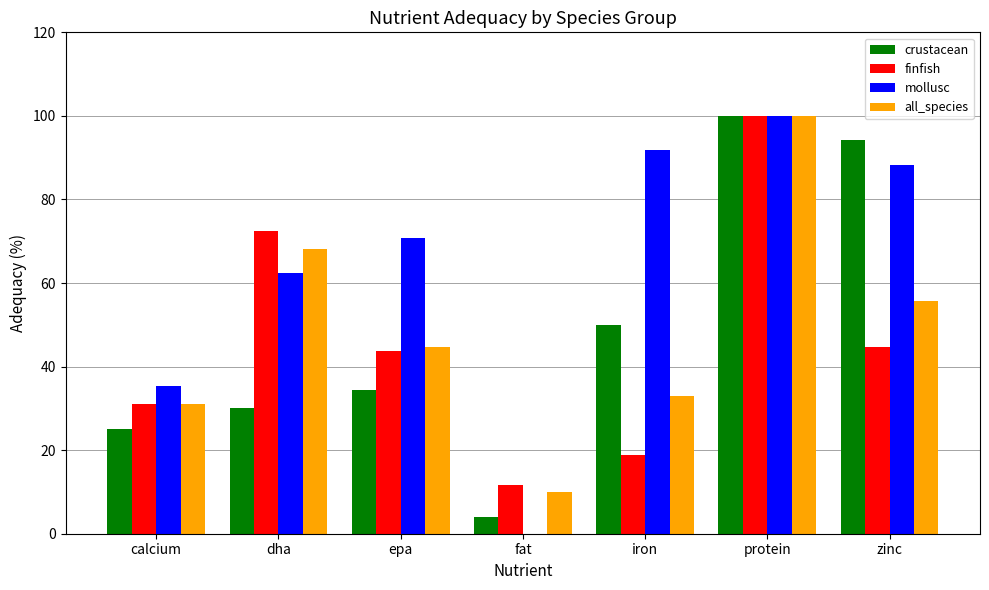

Between calcium and dha, which series saw the biggest shift?

finfish